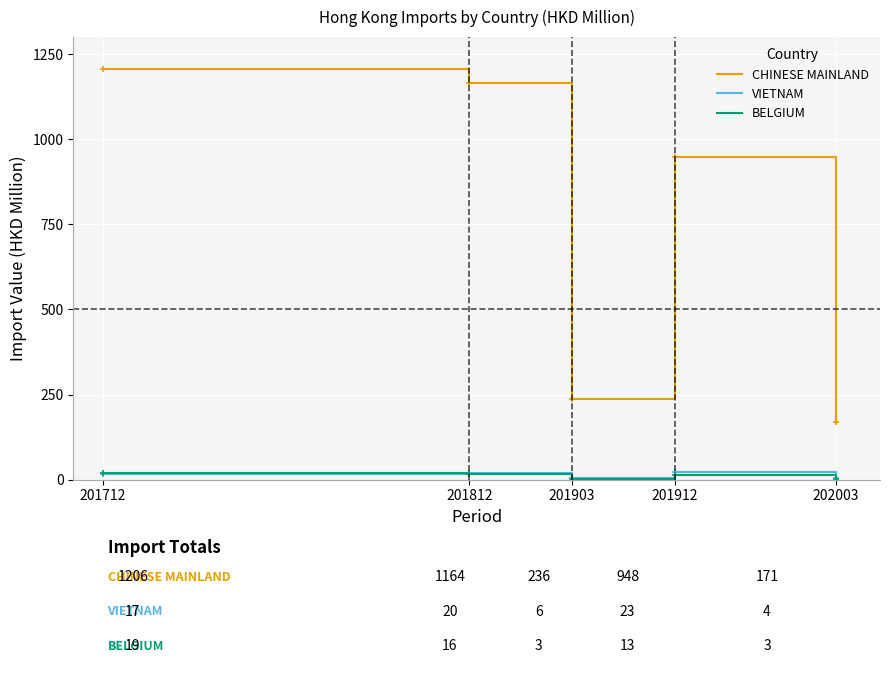

Where does the CHINESE MAINLAND series first go above 948?

201712